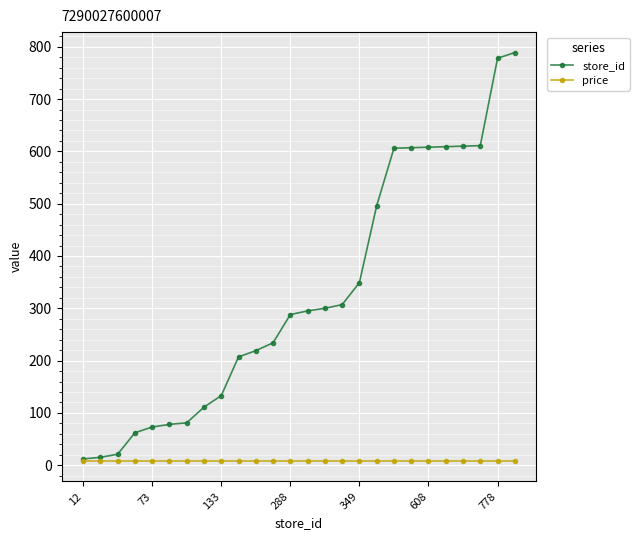

Rank the series by their maximum value, from lowest to highest.

price, store_id